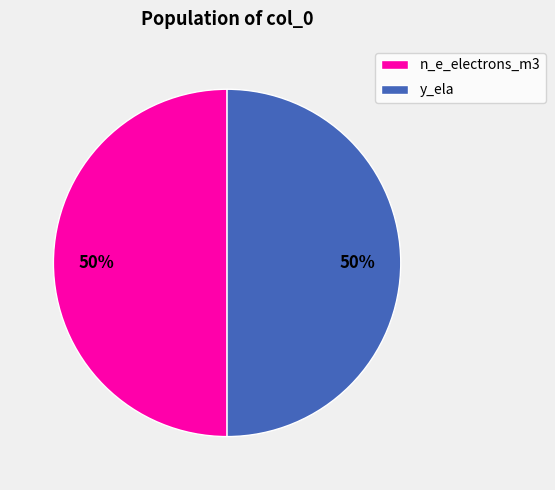

To the nearest percent, what percentage of the pie is y_ela?

50%